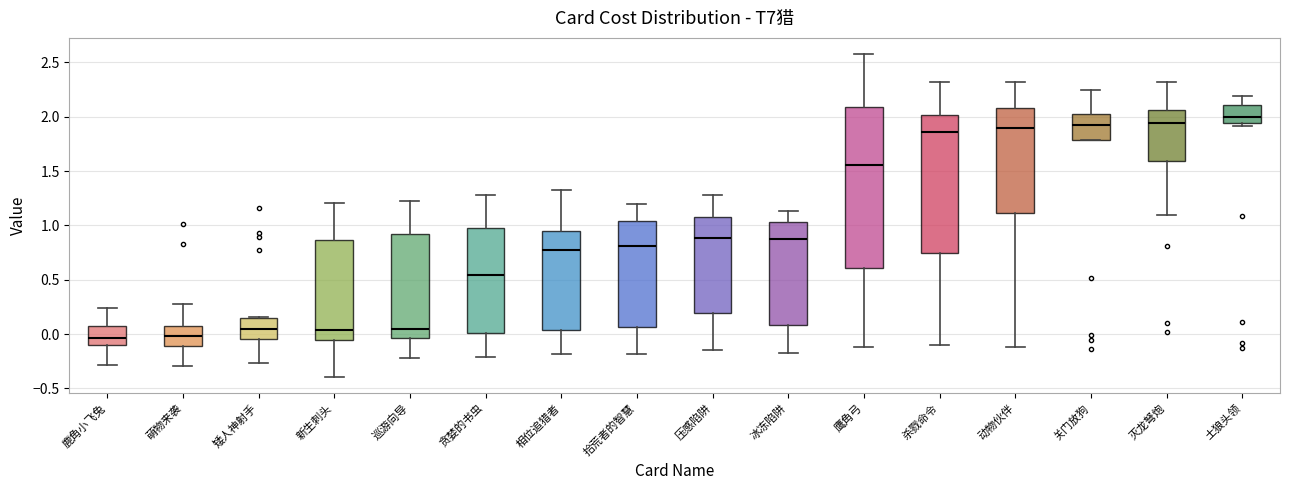

Reading left to right, read every box against the y-axis: the position of its median line, the range the box covers, and the ends of its whiskers. The values are not printed on the chart, so give them approximately, as read against the axis.

鹿角小飞兔: median -0.05, box -0.10 to 0.10, whiskers -0.30 to 0.25
萌物来袭: median 0.00, box -0.10 to 0.05, whiskers -0.30 to 0.30
矮人神射手: median 0.05, box -0.05 to 0.15, whiskers -0.25 to 0.15
新生刺头: median 0.05, box -0.05 to 0.85, whiskers -0.40 to 1.20
巡游向导: median 0.05, box -0.05 to 0.90, whiskers -0.20 to 1.20
贪婪的书虫: median 0.55, box 0.00 to 1.00, whiskers -0.20 to 1.30
相位追猎者: median 0.80, box 0.05 to 0.95, whiskers -0.20 to 1.35
拾荒者的智慧: median 0.80, box 0.05 to 1.05, whiskers -0.20 to 1.20
压感陷阱: median 0.90, box 0.20 to 1.10, whiskers -0.15 to 1.30
冰冻陷阱: median 0.85, box 0.10 to 1.05, whiskers -0.15 to 1.15
鹰角弓: median 1.55, box 0.60 to 2.10, whiskers -0.10 to 2.60
杀戮命令: median 1.85, box 0.75 to 2.00, whiskers -0.10 to 2.30
动物伙伴: median 1.90, box 1.10 to 2.10, whiskers -0.10 to 2.30
关门放狗: median 1.90, box 1.80 to 2.00, whiskers 1.80 to 2.25
灭龙弩炮: median 1.95, box 1.60 to 2.05, whiskers 1.10 to 2.30
土狼头领: median 2.00, box 1.95 to 2.10, whiskers 1.90 to 2.20